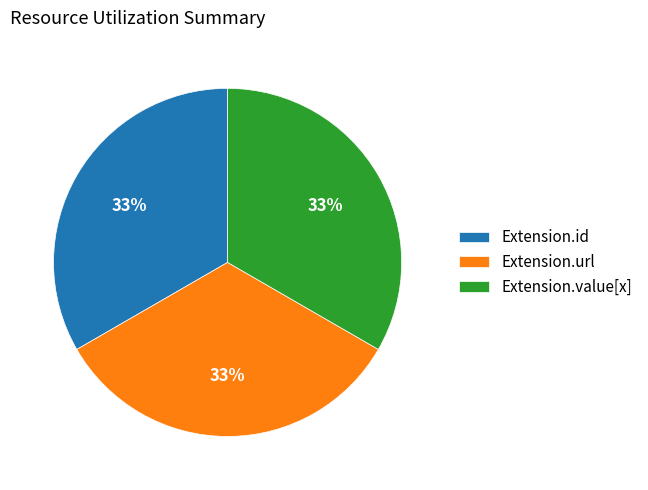

To the nearest percent, what is the average slice percentage?

33%